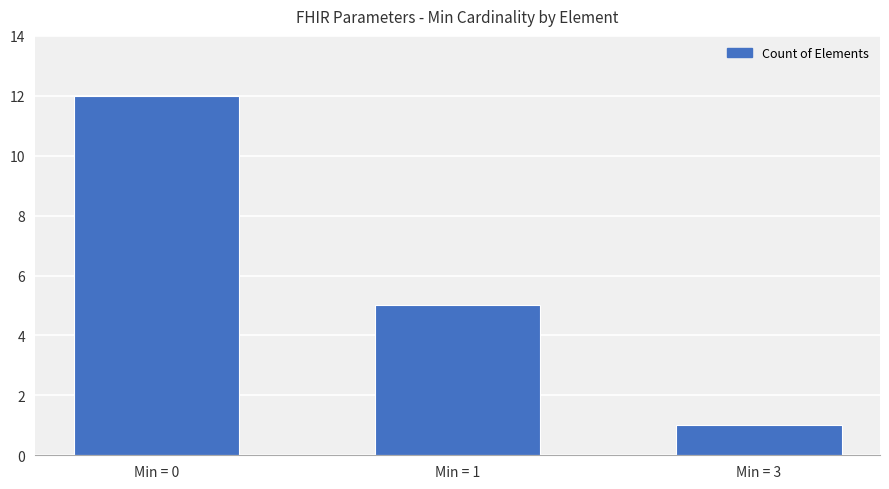

What is the sum of all values?

18